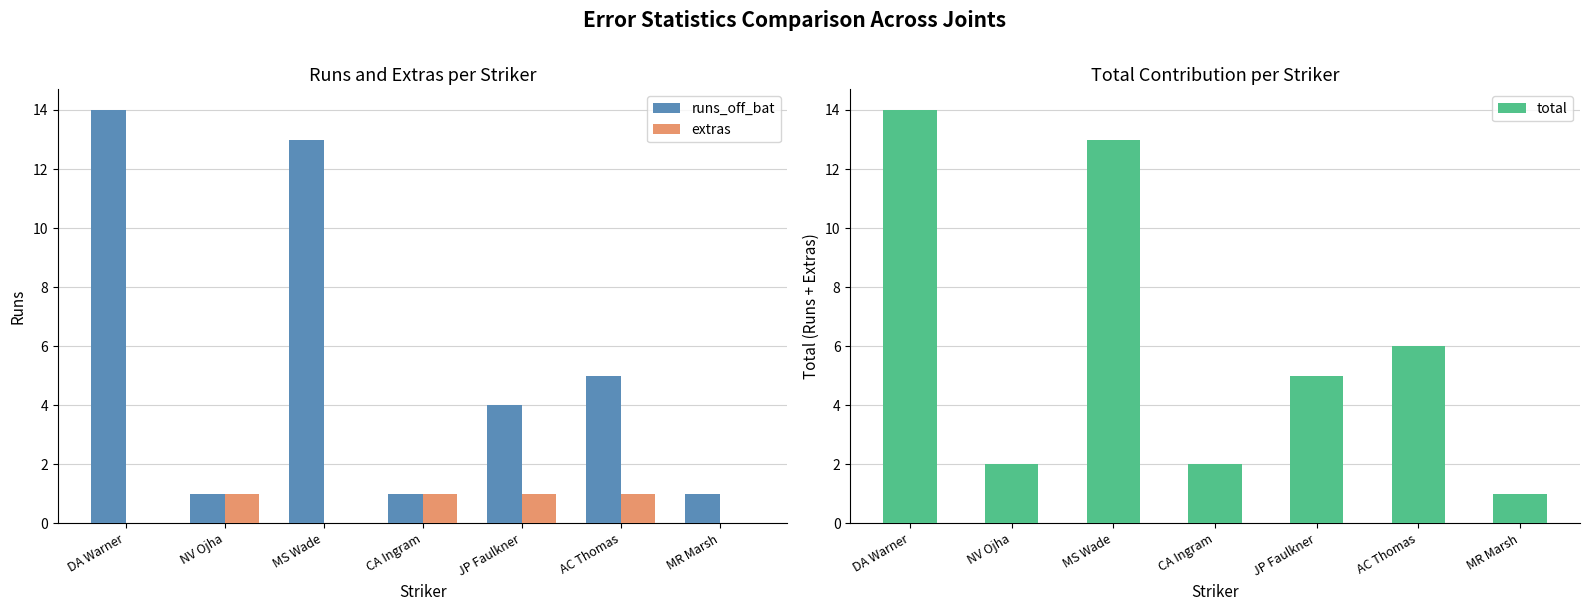

How many bars are there in total?

21